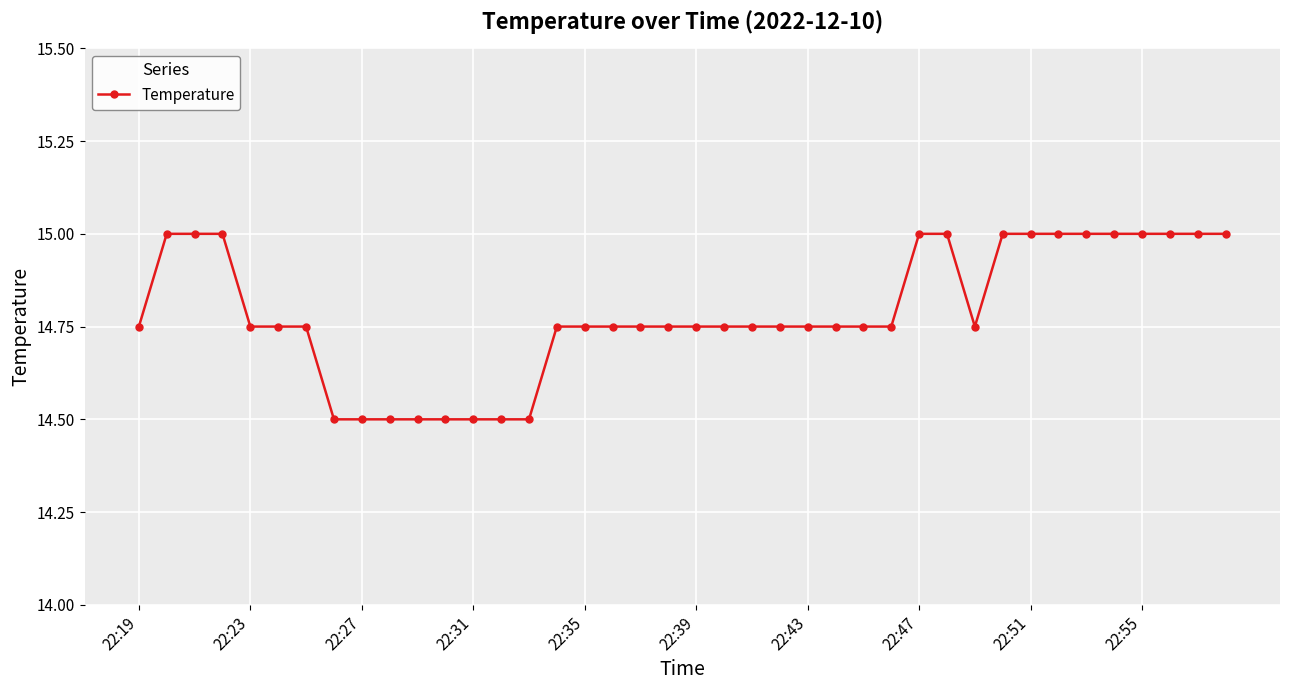

What is the value of the 4th point from the left?

15.0